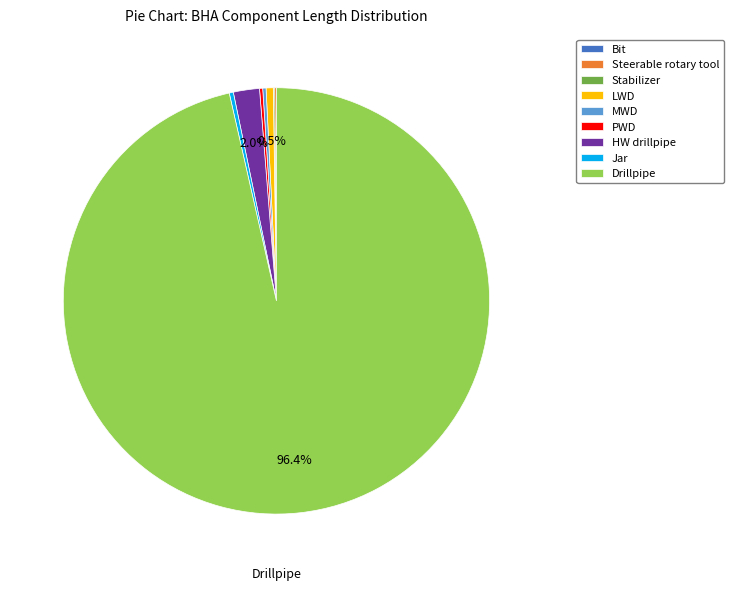

Is Drillpipe the majority of the pie?

Yes